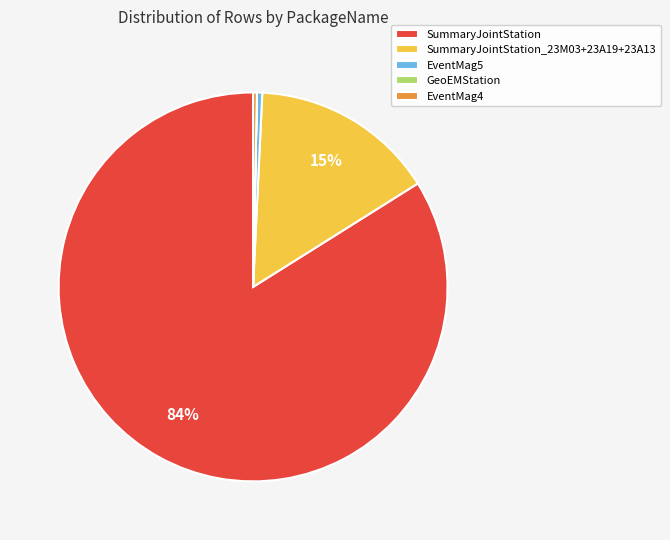

Which category accounts for the majority?

SummaryJointStation